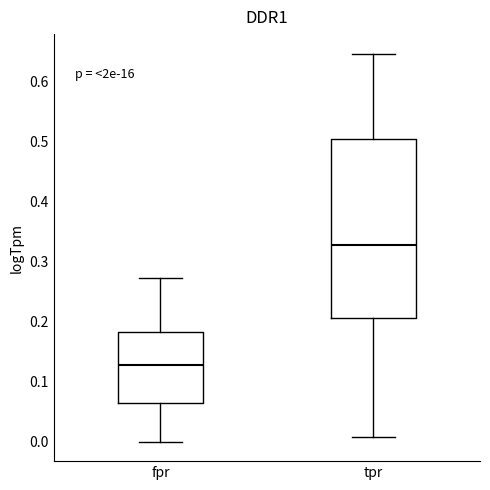

Where does the upper whisker of the box for fpr end on the y-axis? The values are not printed on the chart, so give them approximately, as read against the axis.

0.27